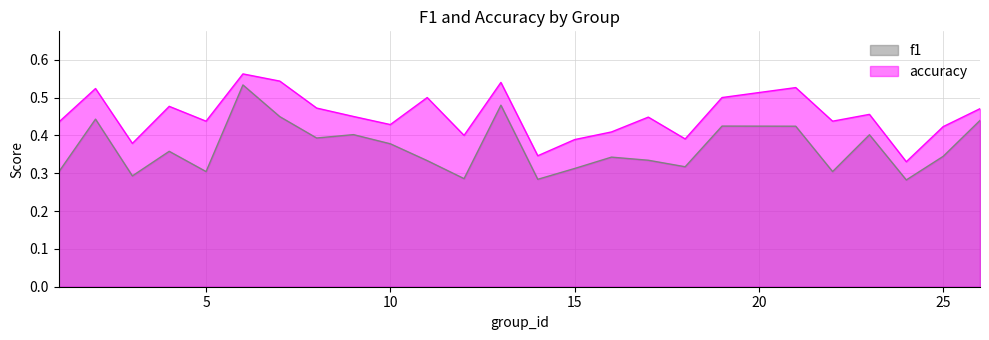

True or false: f1 and accuracy intersect in this chart.

False